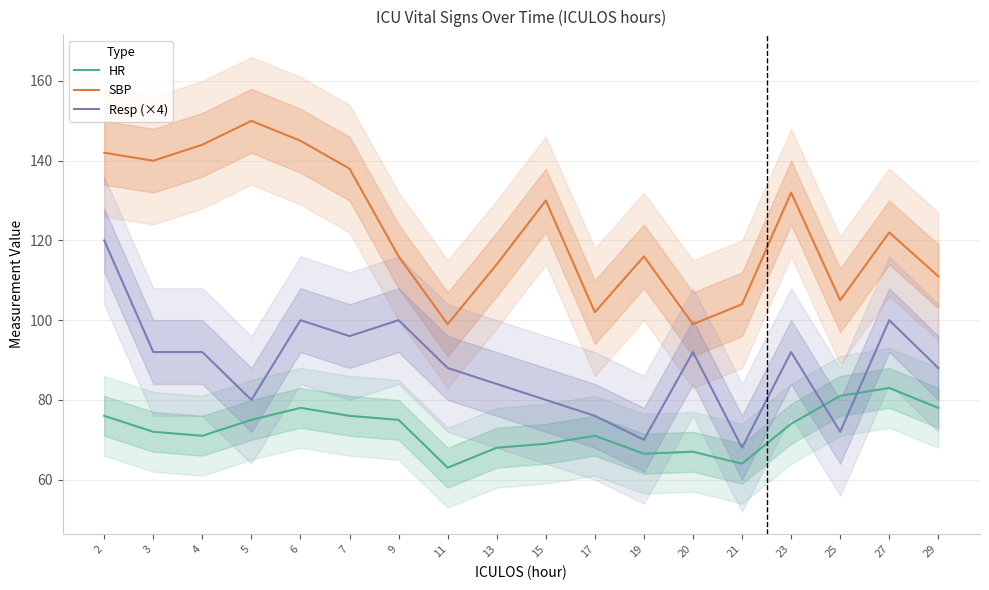

What is the average value of the Resp (×4) series?

88.3